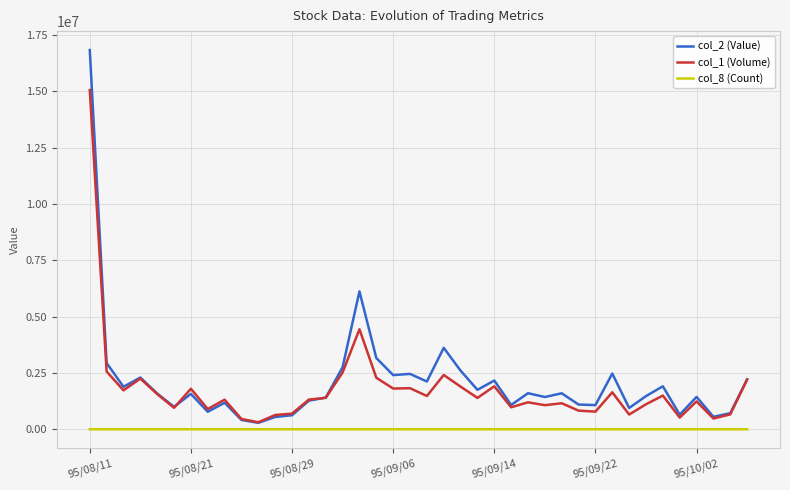

True or false: col_1 (Volume) and col_2 (Value) intersect in this chart.

True